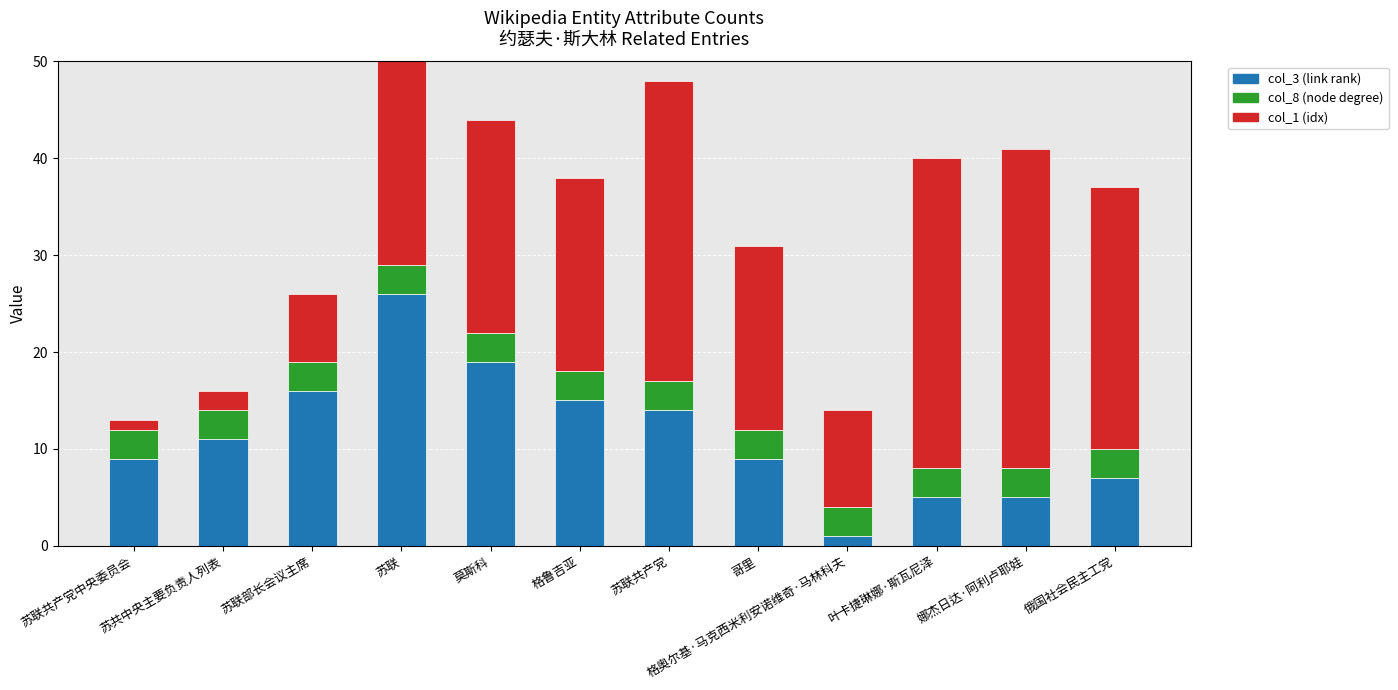

Which category has the highest value in the col_3 (link rank) series?

苏联